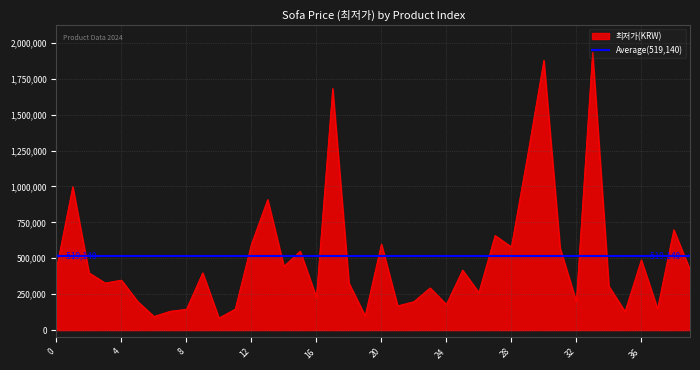

Reading left to right, transcribe all the data shown in this chart.

0=429000	1=999000	2=399000	3=328000	4=348000	5=199000	6=95000	7=131410	8=145000	9=399000	10=84000	11=145900	12=599000	13=909250	14=444000	15=549500	16=229000	17=1682170	18=328000	19=99000	20=599600	21=169000	22=198000	23=294000	24=179000	25=418000	26=261680	27=659000	28=579000	29=1215540	30=1878260	31=571000	32=199000	33=1933750	34=306900	35=129000	36=489000	37=149000	38=699000	39=420000